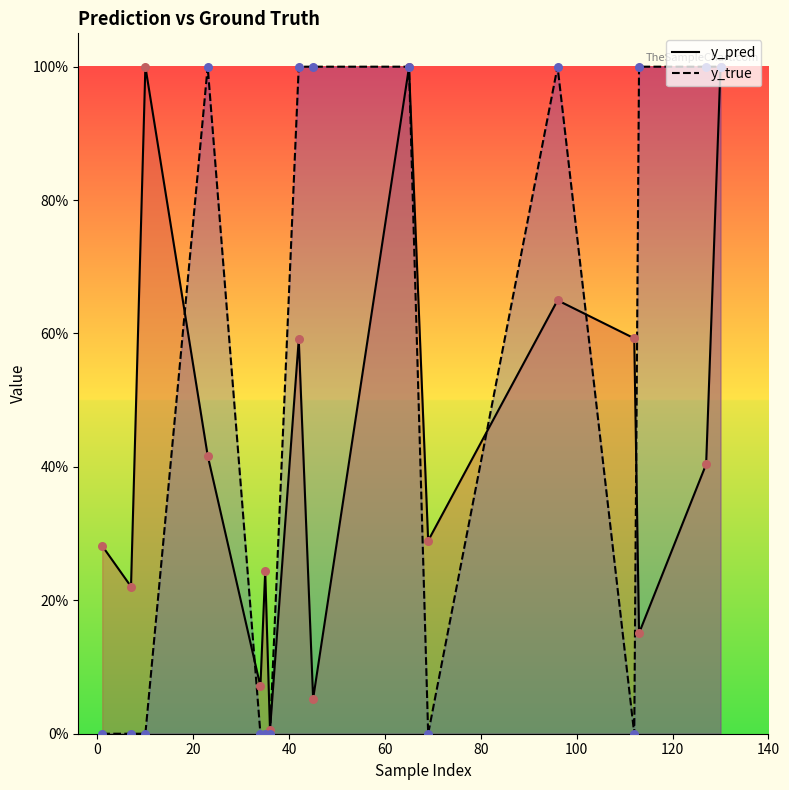

Is the value of y_true at 23 greater than the value of y_pred at 112?

Yes